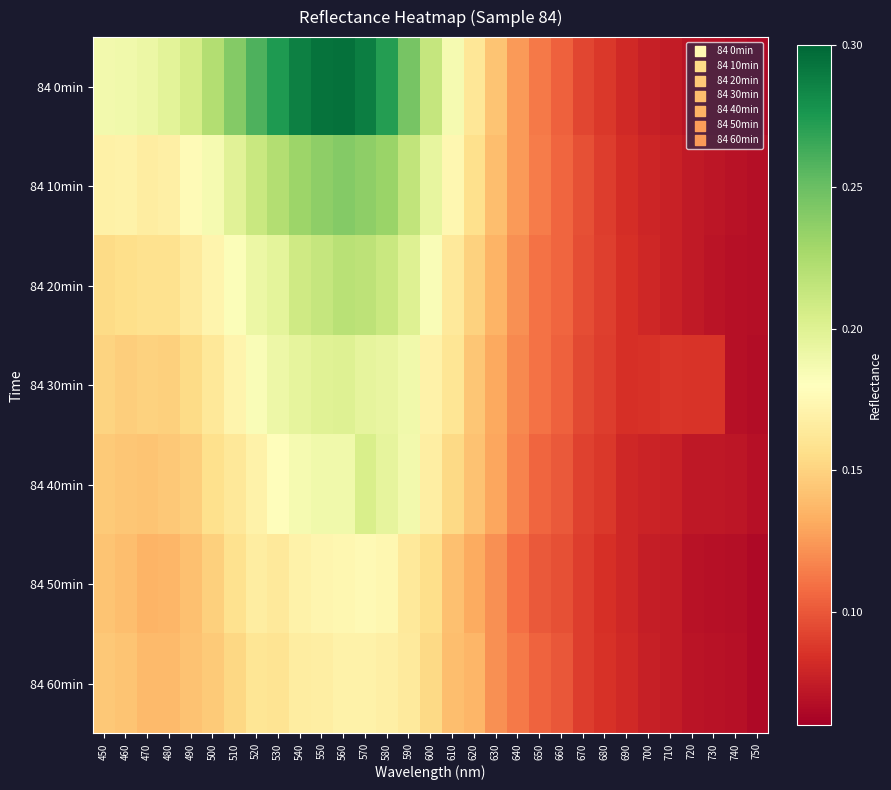

Reading left to right, extract all data points from this chart.

84 0min: 450=0.2	460=0.2	470=0.2	480=0.2	490=0.2	500=0.2	510=0.2	520=0.3	530=0.3	540=0.3	550=0.3	560=0.3	570=0.3	580=0.3	590=0.2	600=0.2	610=0.2	620=0.2	630=0.1	640=0.1	650=0.1	660=0.1	670=0.1	680=0.1	690=0.1	700=0.1	710=0.1	720=0.1	730=0.1	740=0.1	750=0.1
84 10min: 450=0.2	460=0.2	470=0.2	480=0.2	490=0.2	500=0.2	510=0.2	520=0.2	530=0.2	540=0.2	550=0.2	560=0.2	570=0.2	580=0.2	590=0.2	600=0.2	610=0.2	620=0.2	630=0.1	640=0.1	650=0.1	660=0.1	670=0.1	680=0.1	690=0.1	700=0.1	710=0.1	720=0.1	730=0.1	740=0.1	750=0.1
84 20min: 450=0.2	460=0.2	470=0.2	480=0.2	490=0.2	500=0.2	510=0.2	520=0.2	530=0.2	540=0.2	550=0.2	560=0.2	570=0.2	580=0.2	590=0.2	600=0.2	610=0.2	620=0.1	630=0.1	640=0.1	650=0.1	660=0.1	670=0.1	680=0.1	690=0.1	700=0.1	710=0.1	720=0.1	730=0.1	740=0.1	750=0.1
84 30min: 450=0.2	460=0.1	470=0.1	480=0.1	490=0.2	500=0.2	510=0.2	520=0.2	530=0.2	540=0.2	550=0.2	560=0.2	570=0.2	580=0.2	590=0.2	600=0.2	610=0.2	620=0.1	630=0.1	640=0.1	650=0.1	660=0.1	670=0.1	680=0.1	690=0.1	700=0.1	710=0.1	720=0.1	730=0.1	740=0.1	750=0.1
84 40min: 450=0.1	460=0.1	470=0.1	480=0.1	490=0.1	500=0.2	510=0.2	520=0.2	530=0.2	540=0.2	550=0.2	560=0.2	570=0.2	580=0.2	590=0.2	600=0.2	610=0.2	620=0.1	630=0.1	640=0.1	650=0.1	660=0.1	670=0.1	680=0.1	690=0.1	700=0.1	710=0.1	720=0.1	730=0.1	740=0.1	750=0.1
84 50min: 450=0.1	460=0.1	470=0.1	480=0.1	490=0.1	500=0.1	510=0.2	520=0.2	530=0.2	540=0.2	550=0.2	560=0.2	570=0.2	580=0.2	590=0.2	600=0.2	610=0.1	620=0.1	630=0.1	640=0.1	650=0.1	660=0.1	670=0.1	680=0.1	690=0.1	700=0.1	710=0.1	720=0.1	730=0.1	740=0.1	750=0.1
84 60min: 450=0.1	460=0.1	470=0.1	480=0.1	490=0.1	500=0.1	510=0.2	520=0.2	530=0.2	540=0.2	550=0.2	560=0.2	570=0.2	580=0.2	590=0.2	600=0.2	610=0.1	620=0.1	630=0.1	640=0.1	650=0.1	660=0.1	670=0.1	680=0.1	690=0.1	700=0.1	710=0.1	720=0.1	730=0.1	740=0.1	750=0.1